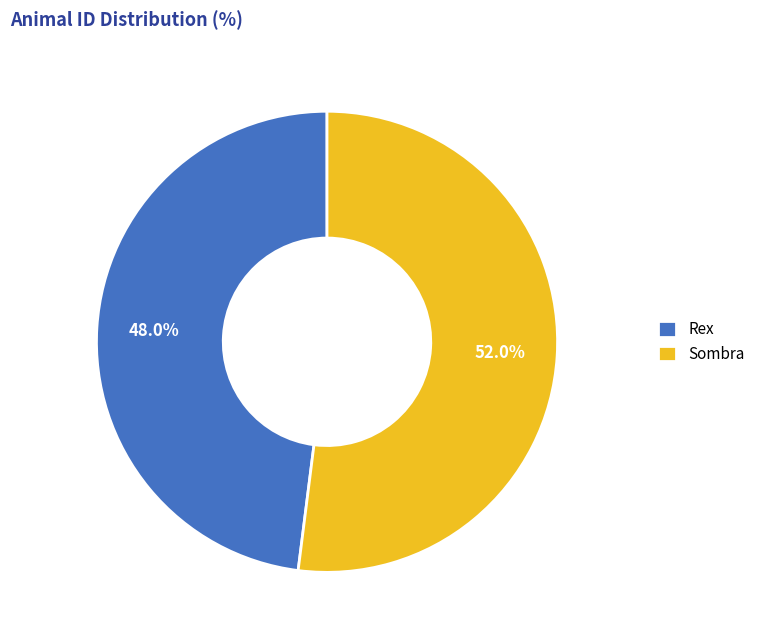

Which has a higher value, Rex or Sombra?

Sombra